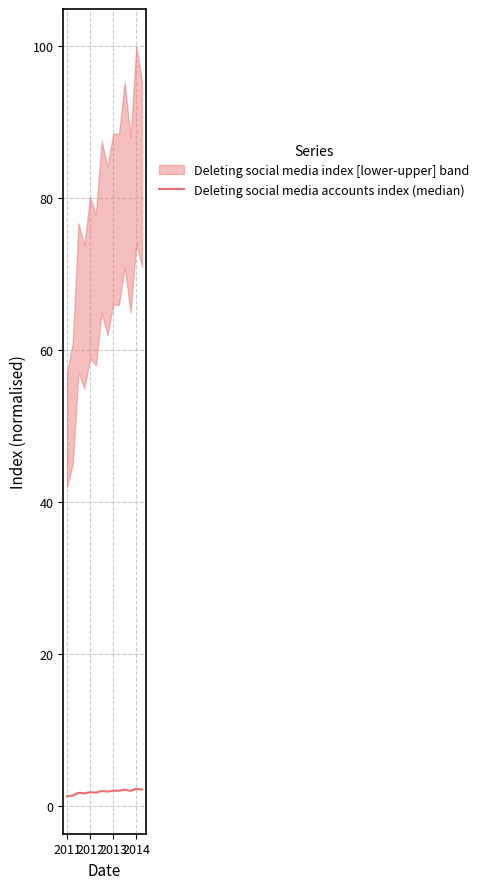

Reading left to right, extract all data points from this chart.

1.3	1.4	1.7	1.7	1.8	1.8	2.0	1.9	2.0	2.0	2.2	2.0	2.3	2.2